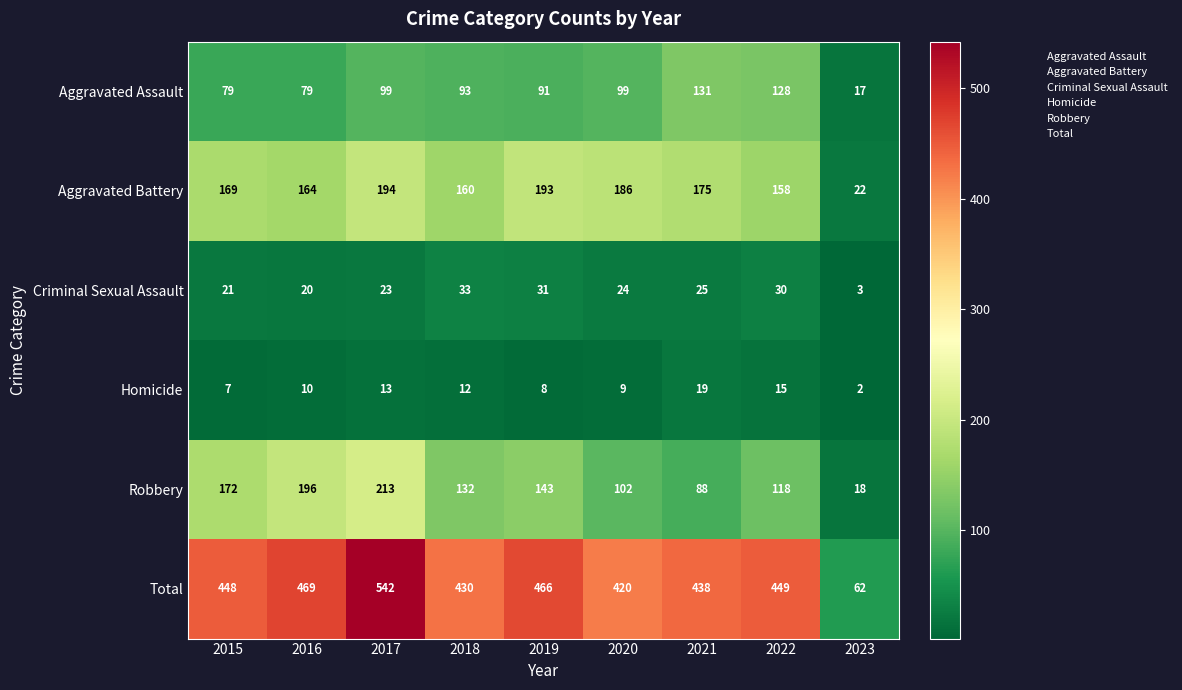

The Criminal Sexual Assault series shows 31 at 2019. True or false?

True